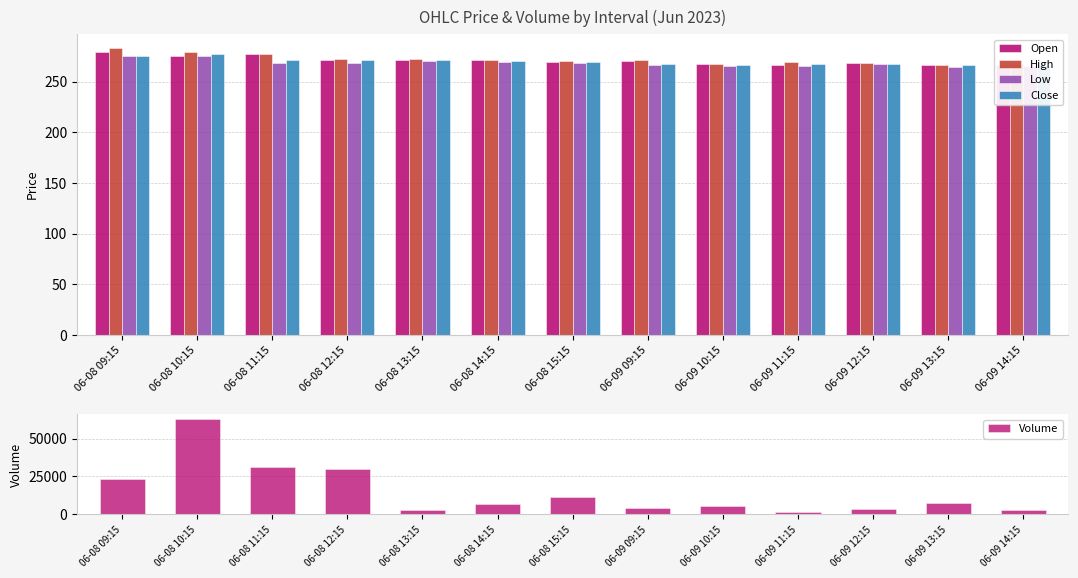

How many groups of bars are there?

13